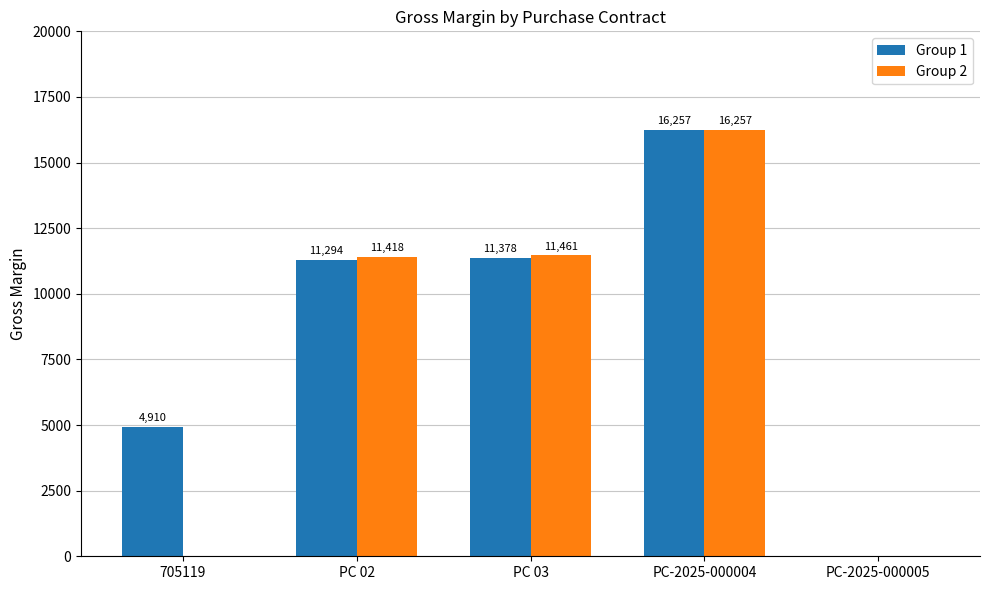

Does the chart contain stacked bars?

No